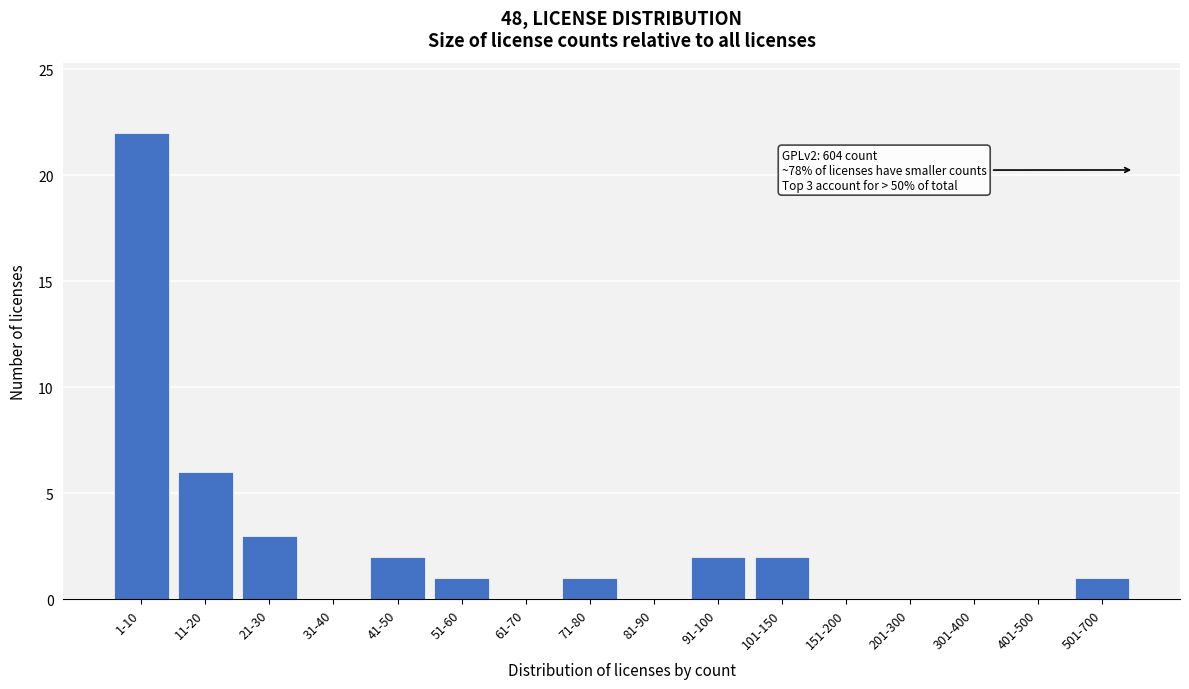

Reading right to left, extract all data points from this chart.

501-700=1	401-500=0	301-400=0	201-300=0	151-200=0	101-150=2	91-100=2	81-90=0	71-80=1	61-70=0	51-60=1	41-50=2	31-40=0	21-30=3	11-20=6	1-10=22